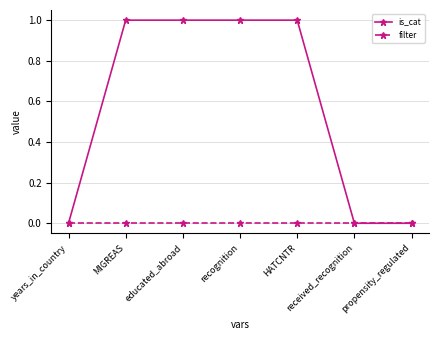

What is the difference between the highest and lowest values at educated_abroad?

1